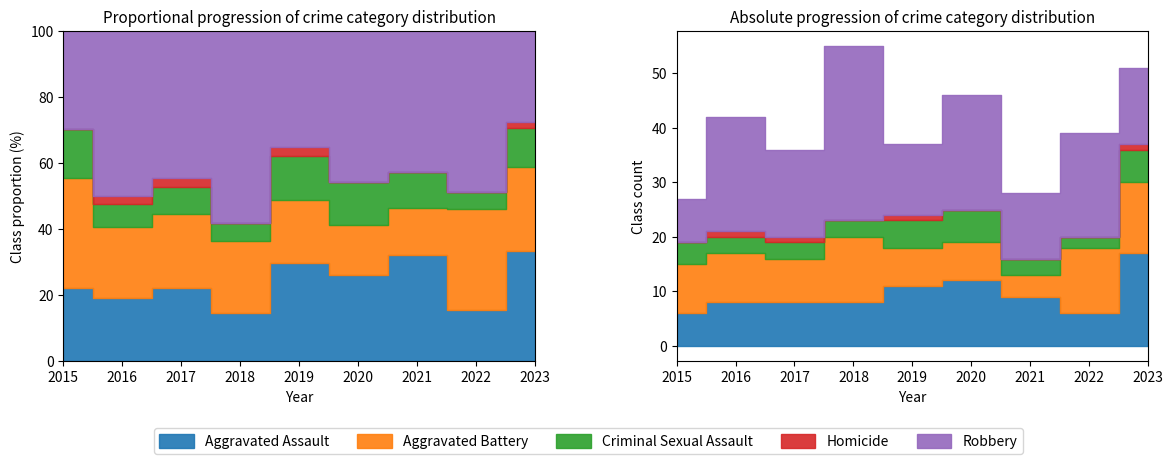

Which category has the highest value across all series?

2018